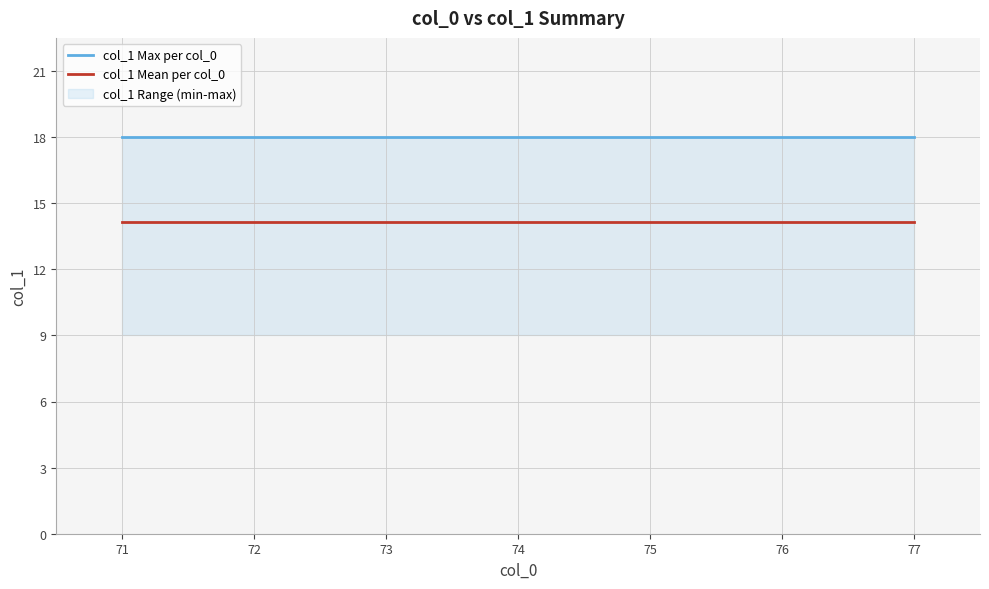

True or false: col_1 Mean per col_0 and col_1 Max per col_0 cross at least once.

False